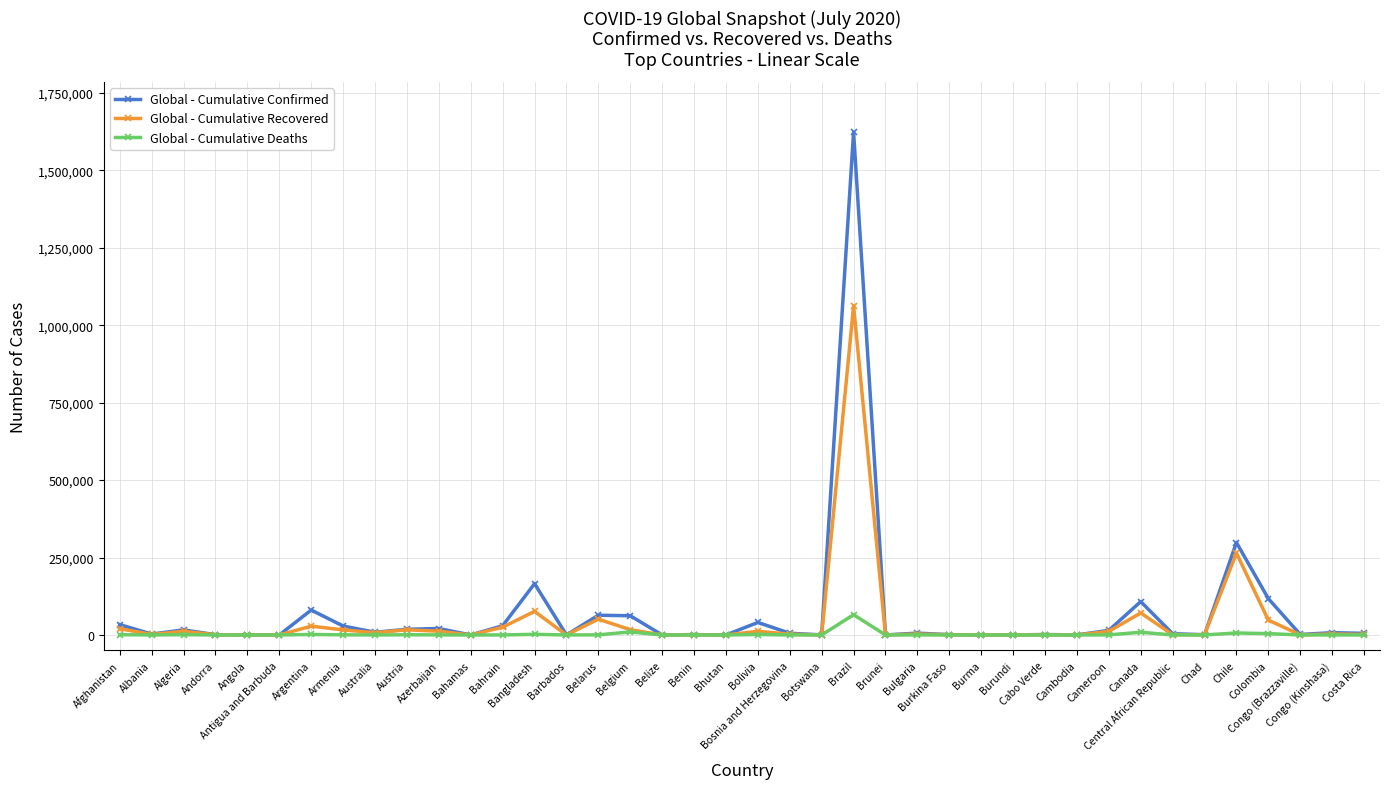

What is the value of the Global - Cumulative Deaths point at the 32nd from the left?

359